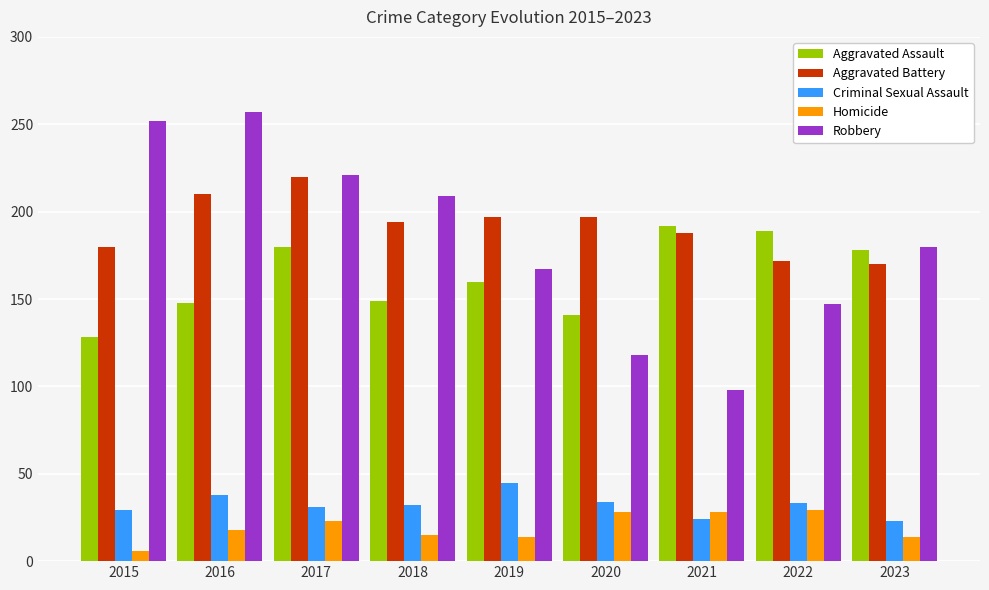

What is the total value across all series at 2020?

518